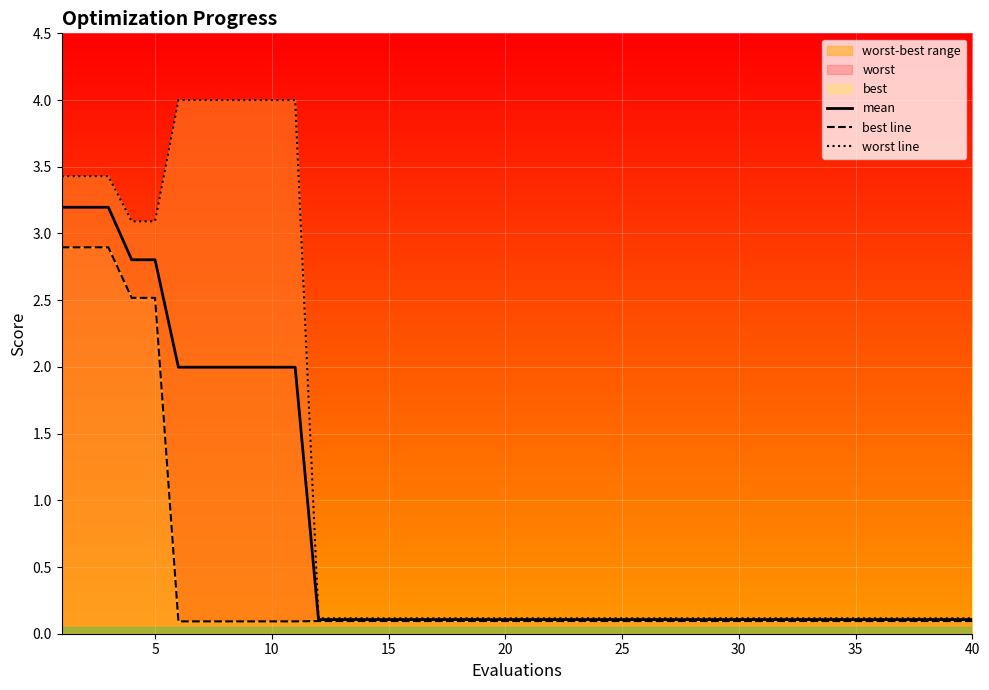

What is the smallest value displayed?

0.1